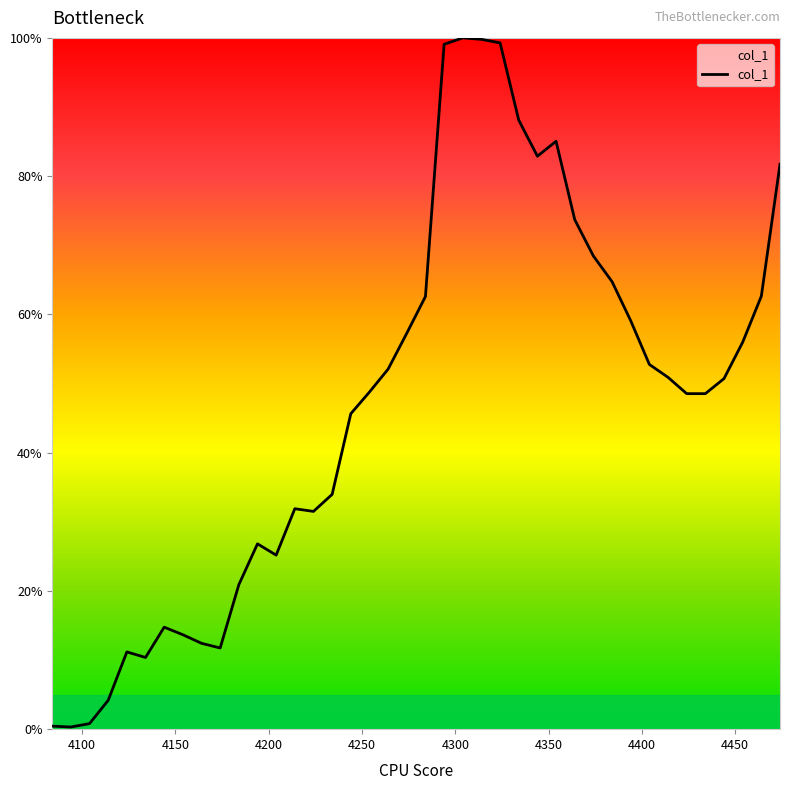

What is the greatest value displayed?

100.0